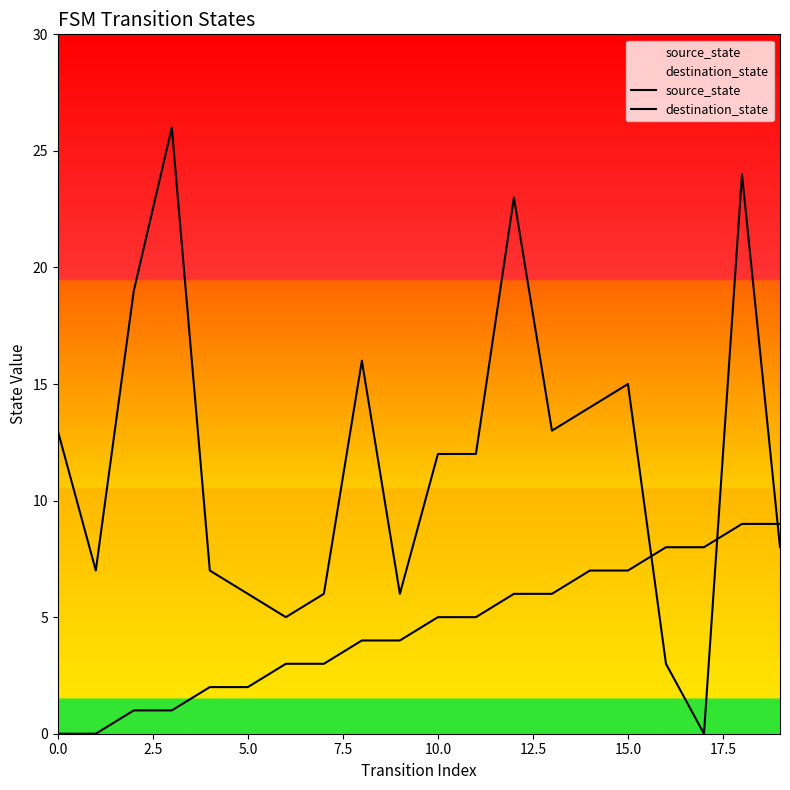

Is the value of source_state at 12 greater than the value of destination_state at 14?

No